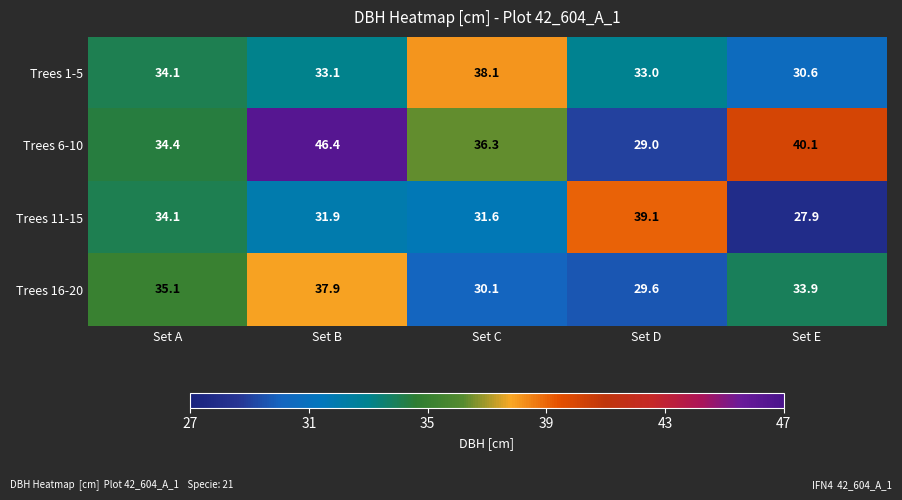

The Trees 6-10 series shows 29.0 at Set D. True or false?

True